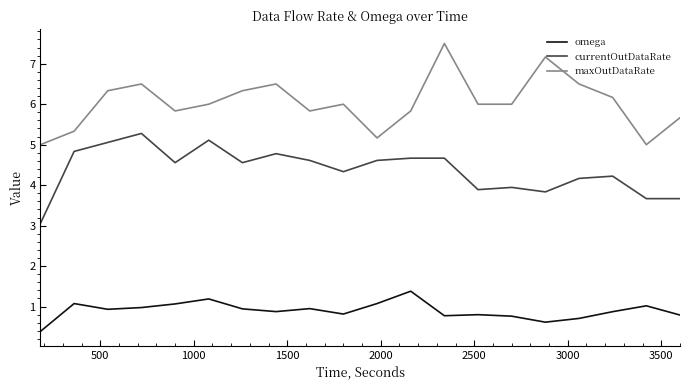

What are all the series names shown in the legend?

omega, currentOutDataRate, maxOutDataRate